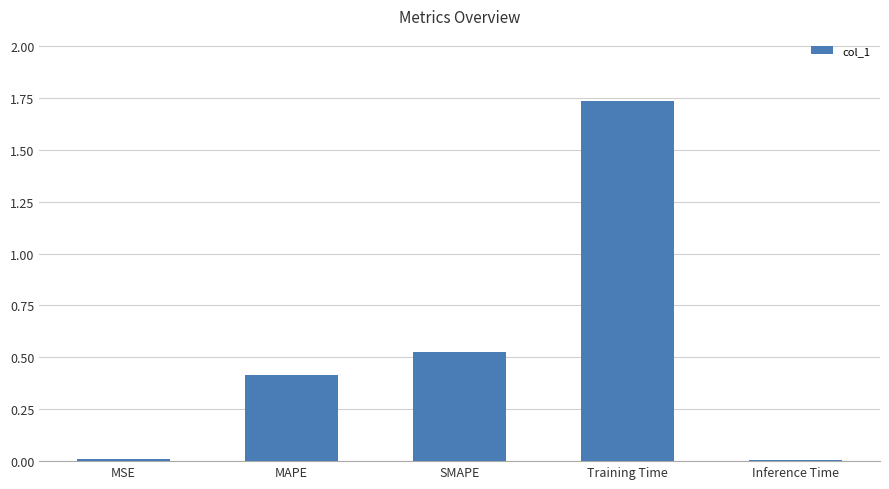

Are the bars grouped side by side (vs. stacked)?

No